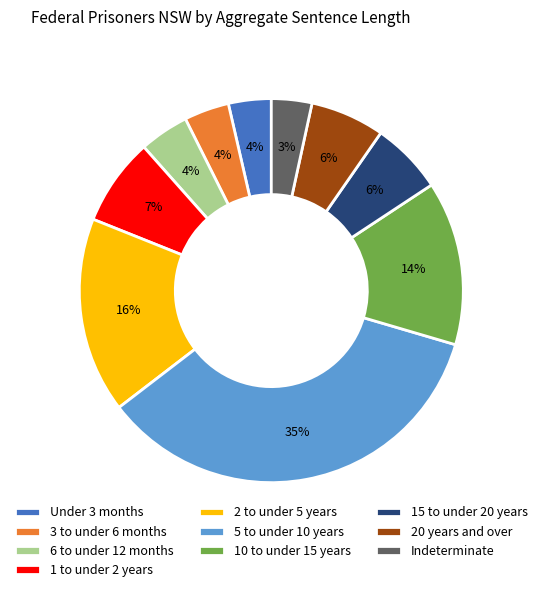

True or false: 1 to under 2 years accounts for 1% of the total.

False